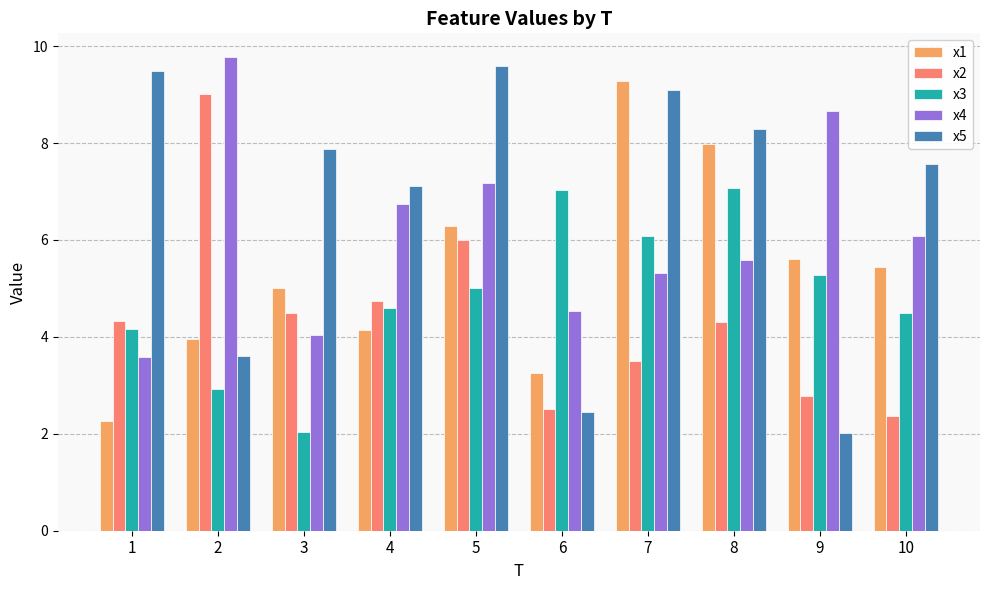

Is the value of x5 at 10 greater than the value of x1 at 6?

Yes